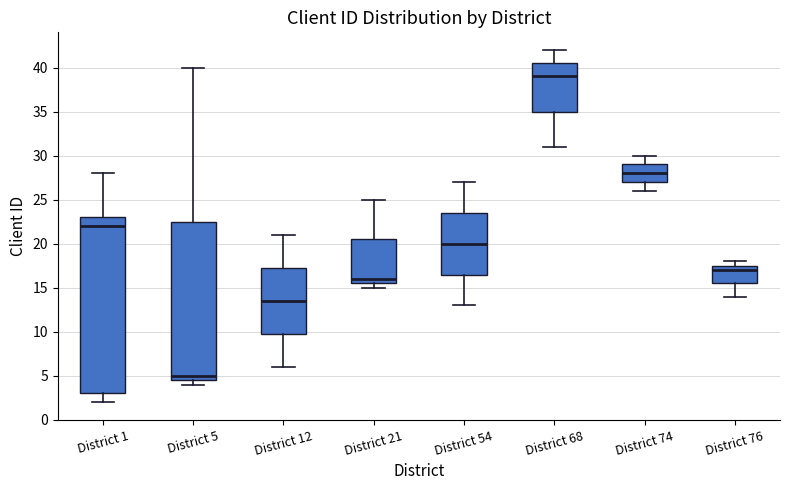

Reading left to right, read every box against the y-axis: the position of its median line, the range the box covers, and the ends of its whiskers. The values are not printed on the chart, so give them approximately, as read against the axis.

District 1: median 22.0, box 3.0 to 23.0, whiskers 2.0 to 28.0
District 5: median 5.0, box 4.5 to 22.5, whiskers 4.0 to 40.0
District 12: median 13.5, box 10.0 to 17.5, whiskers 6.0 to 21.0
District 21: median 16.0, box 15.5 to 20.5, whiskers 15.0 to 25.0
District 54: median 20.0, box 16.5 to 23.5, whiskers 13.0 to 27.0
District 68: median 39.0, box 35.0 to 40.5, whiskers 31.0 to 42.0
District 74: median 28.0, box 27.0 to 29.0, whiskers 26.0 to 30.0
District 76: median 17.0, box 15.5 to 17.5, whiskers 14.0 to 18.0